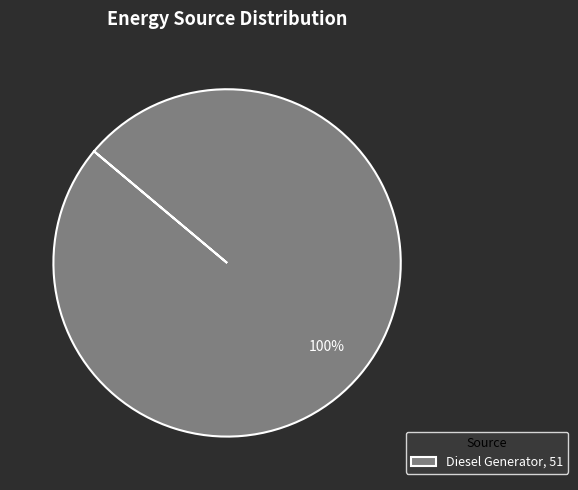

Is there a majority slice in this chart?

Yes